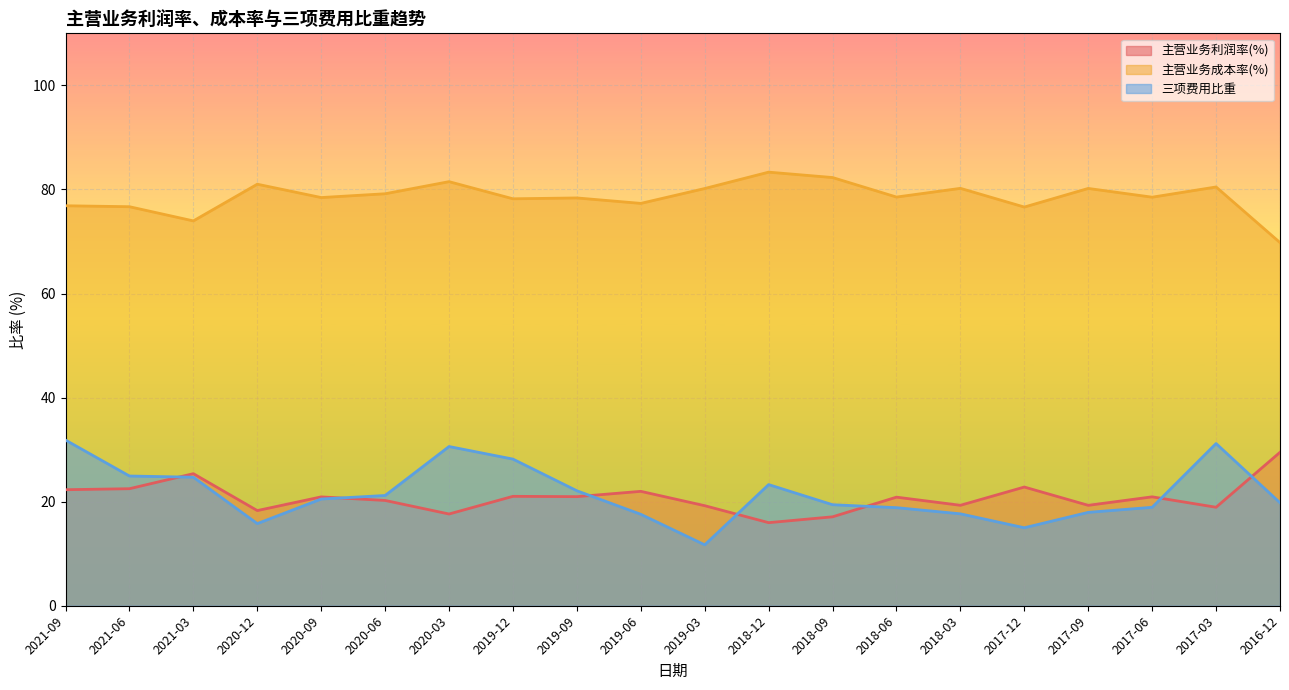

Which series has the largest total across all categories?

主营业务成本率(%)